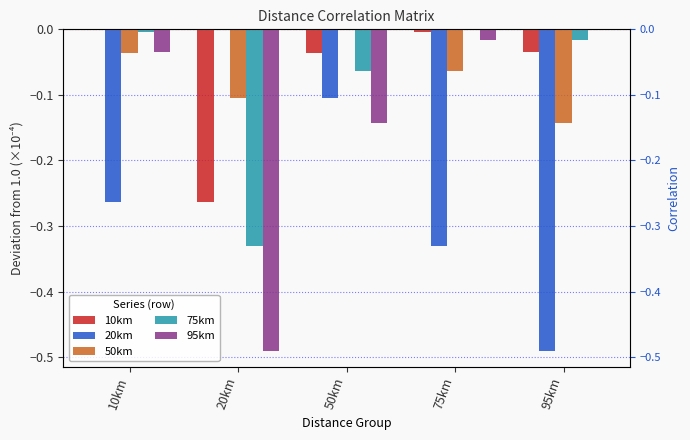

Count the 50km values in the range 0 to 1.

1